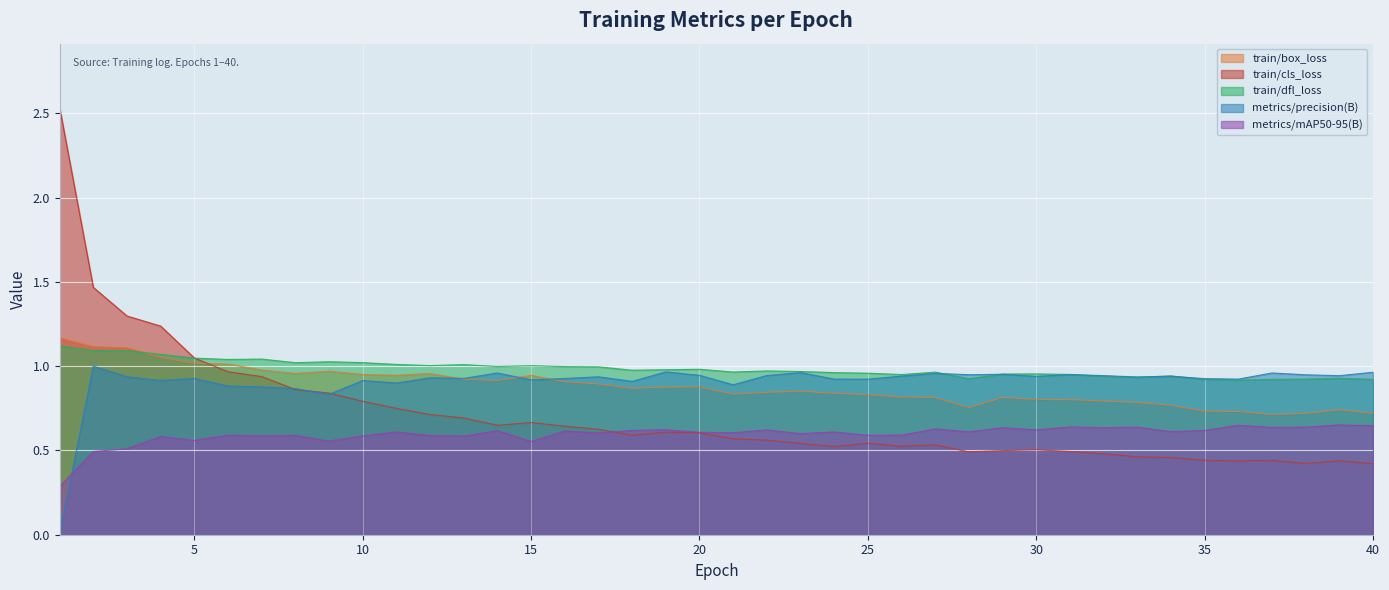

Reading left to right, what are all the values shown in this chart?

train/box_loss: 1=1.2	2=1.1	3=1.1	4=1.1	5=1.0	6=1.0	7=1.0	8=1.0	9=1.0	10=1.0	11=0.9	12=1.0	13=0.9	14=0.9	15=0.9	16=0.9	17=0.9	18=0.9	19=0.9	20=0.9	21=0.8	22=0.8	23=0.9	24=0.8	25=0.8	26=0.8	27=0.8	28=0.8	29=0.8	30=0.8	31=0.8	32=0.8	33=0.8	34=0.8	35=0.7	36=0.7	37=0.7	38=0.7	39=0.7	40=0.7
train/cls_loss: 1=2.5	2=1.5	3=1.3	4=1.2	5=1.0	6=1.0	7=0.9	8=0.9	9=0.8	10=0.8	11=0.7	12=0.7	13=0.7	14=0.6	15=0.7	16=0.6	17=0.6	18=0.6	19=0.6	20=0.6	21=0.6	22=0.6	23=0.5	24=0.5	25=0.5	26=0.5	27=0.5	28=0.5	29=0.5	30=0.5	31=0.5	32=0.5	33=0.5	34=0.5	35=0.4	36=0.4	37=0.4	38=0.4	39=0.4	40=0.4
train/dfl_loss: 1=1.1	2=1.1	3=1.1	4=1.1	5=1.0	6=1.0	7=1.0	8=1.0	9=1.0	10=1.0	11=1.0	12=1.0	13=1.0	14=1.0	15=1.0	16=1.0	17=1.0	18=1.0	19=1.0	20=1.0	21=1.0	22=1.0	23=1.0	24=1.0	25=1.0	26=1.0	27=1.0	28=0.9	29=1.0	30=1.0	31=1.0	32=0.9	33=0.9	34=0.9	35=0.9	36=0.9	37=0.9	38=0.9	39=0.9	40=0.9
metrics/precision(B): 1=0.0	2=1.0	3=0.9	4=0.9	5=0.9	6=0.9	7=0.9	8=0.9	9=0.8	10=0.9	11=0.9	12=0.9	13=0.9	14=1.0	15=0.9	16=0.9	17=0.9	18=0.9	19=1.0	20=0.9	21=0.9	22=0.9	23=1.0	24=0.9	25=0.9	26=0.9	27=1.0	28=0.9	29=1.0	30=0.9	31=1.0	32=0.9	33=0.9	34=0.9	35=0.9	36=0.9	37=1.0	38=0.9	39=0.9	40=1.0
metrics/mAP50-95(B): 1=0.3	2=0.5	3=0.5	4=0.6	5=0.6	6=0.6	7=0.6	8=0.6	9=0.6	10=0.6	11=0.6	12=0.6	13=0.6	14=0.6	15=0.6	16=0.6	17=0.6	18=0.6	19=0.6	20=0.6	21=0.6	22=0.6	23=0.6	24=0.6	25=0.6	26=0.6	27=0.6	28=0.6	29=0.6	30=0.6	31=0.6	32=0.6	33=0.6	34=0.6	35=0.6	36=0.6	37=0.6	38=0.6	39=0.7	40=0.6